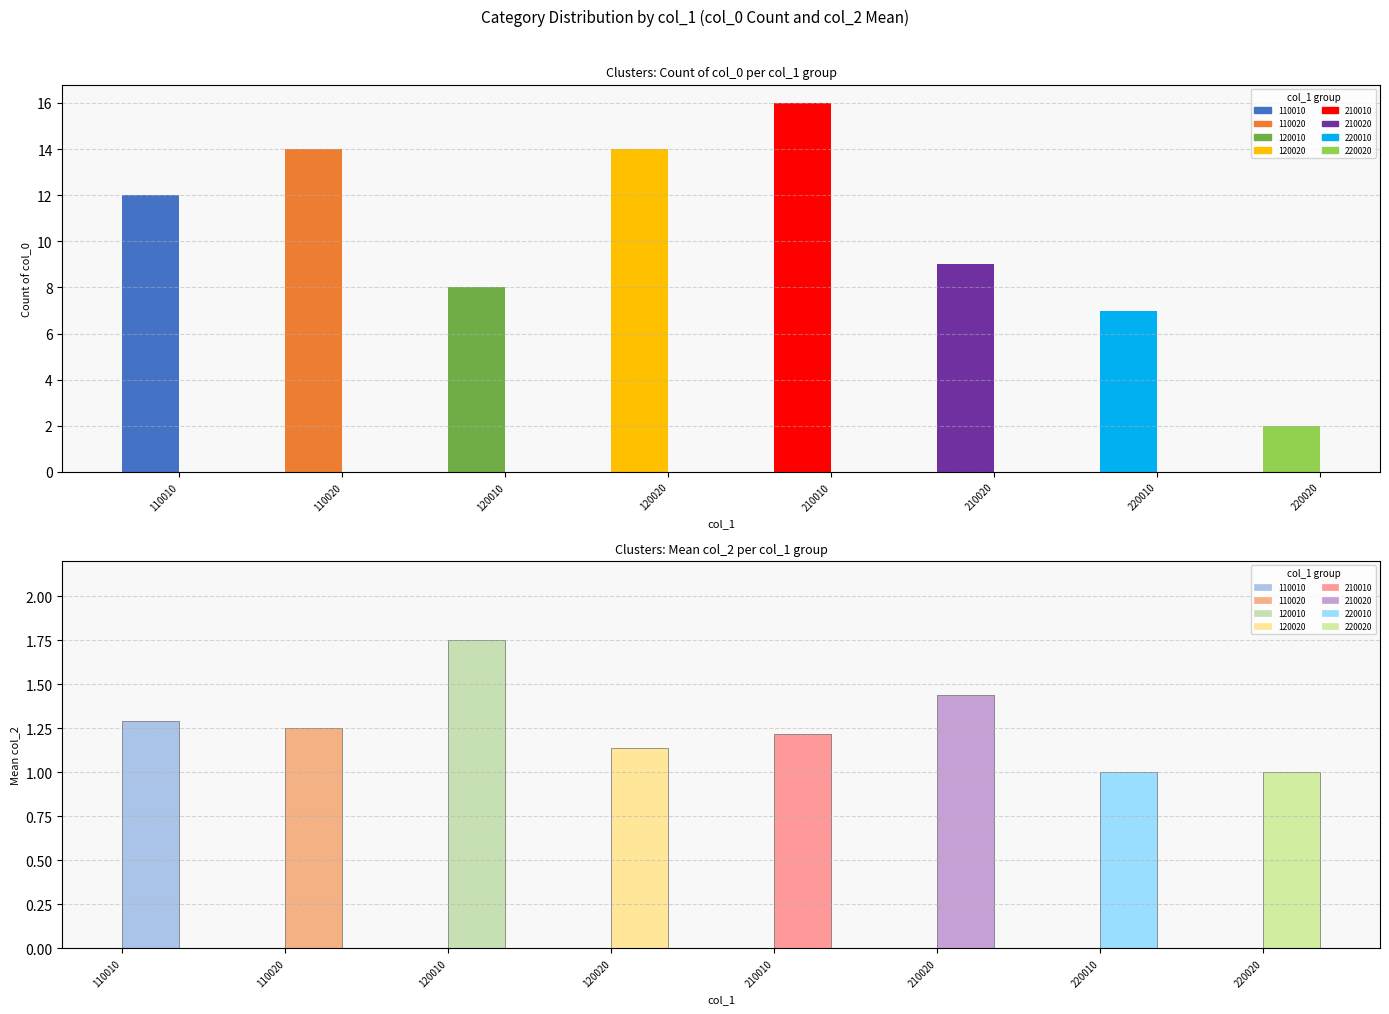

What is the difference between the maximum and minimum values?

14